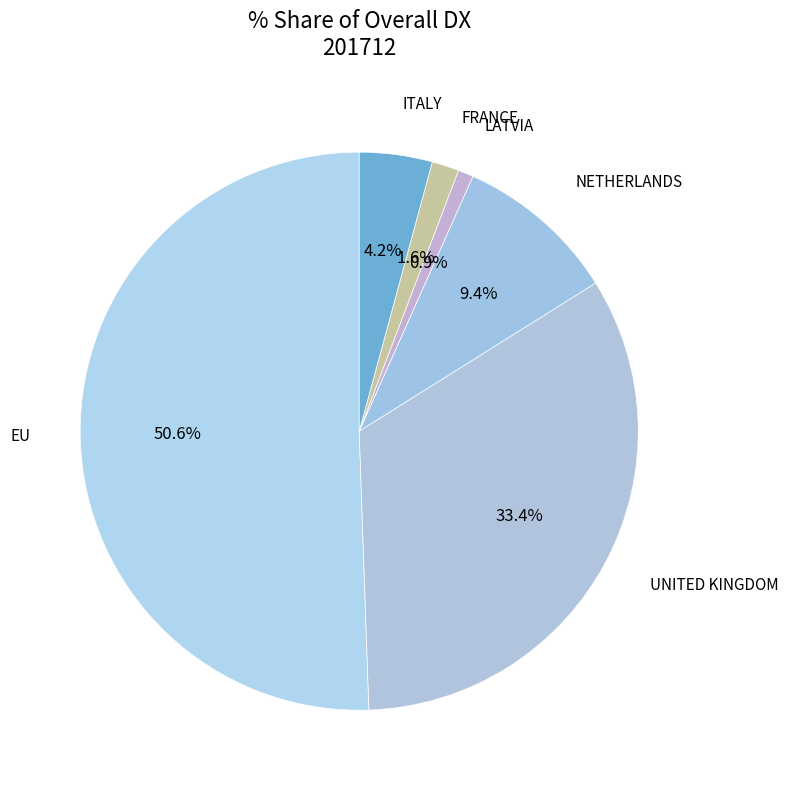

What is the smallest slice in the pie chart?

LATVIA